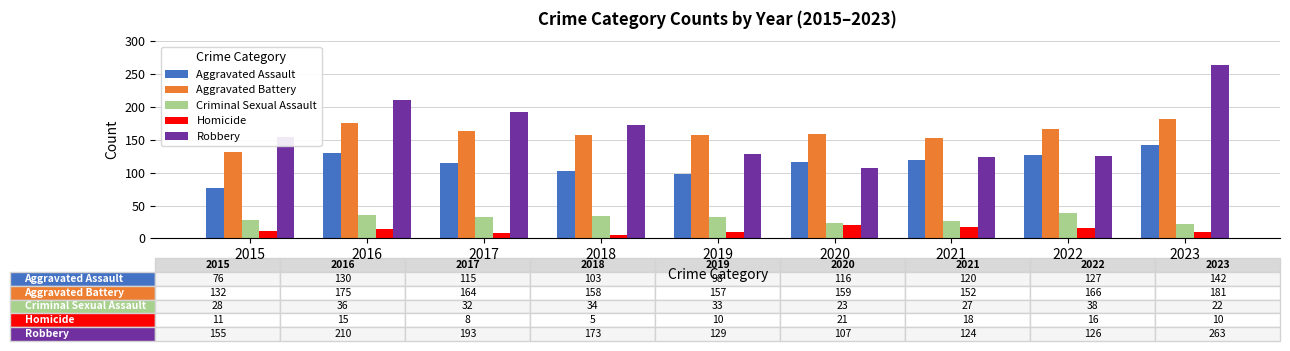

At which label does Aggravated Assault first exceed 116?

2016